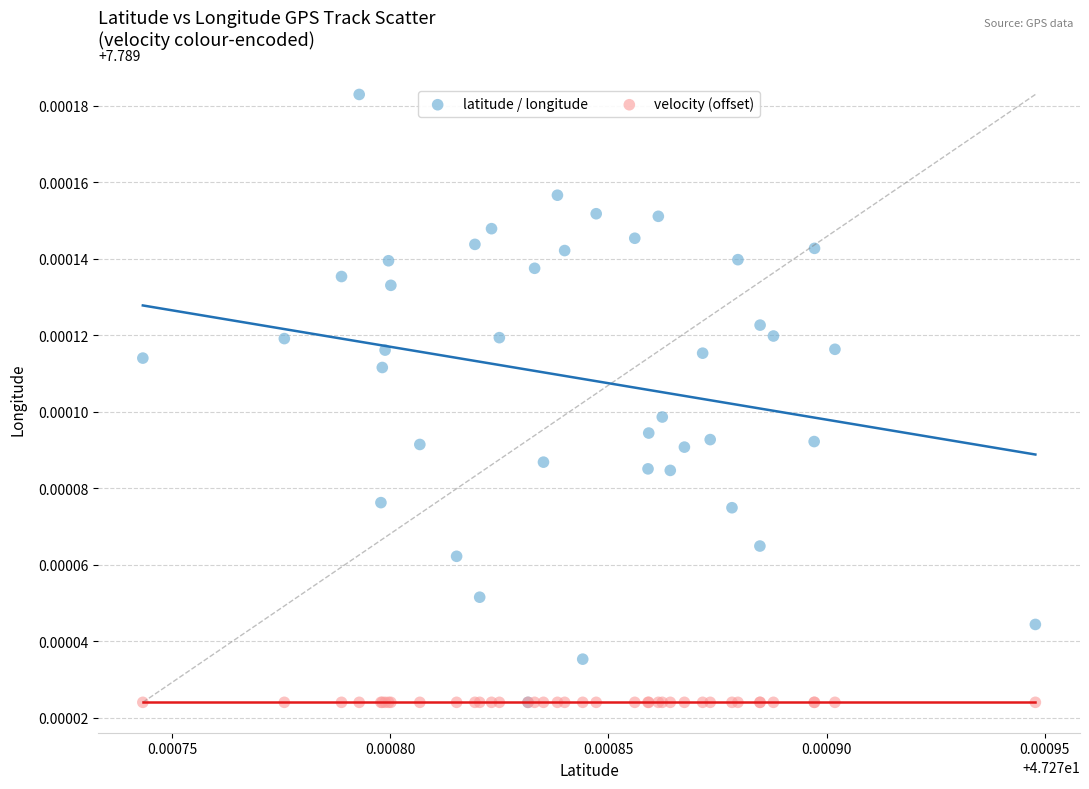

What are all the series names shown in the legend?

latitude / longitude, velocity (offset)